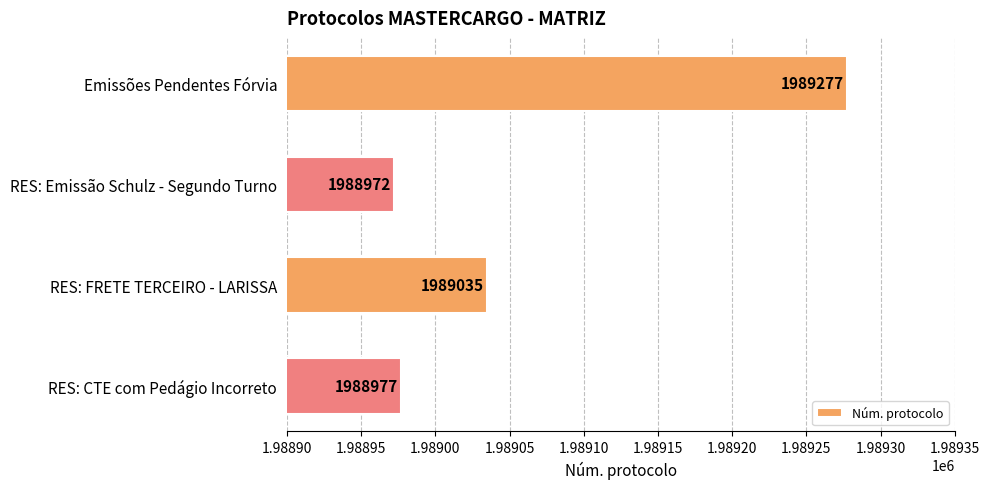

Reading bottom to top, transcribe all the data shown in this chart.

1988977	1989035	1988972	1989277